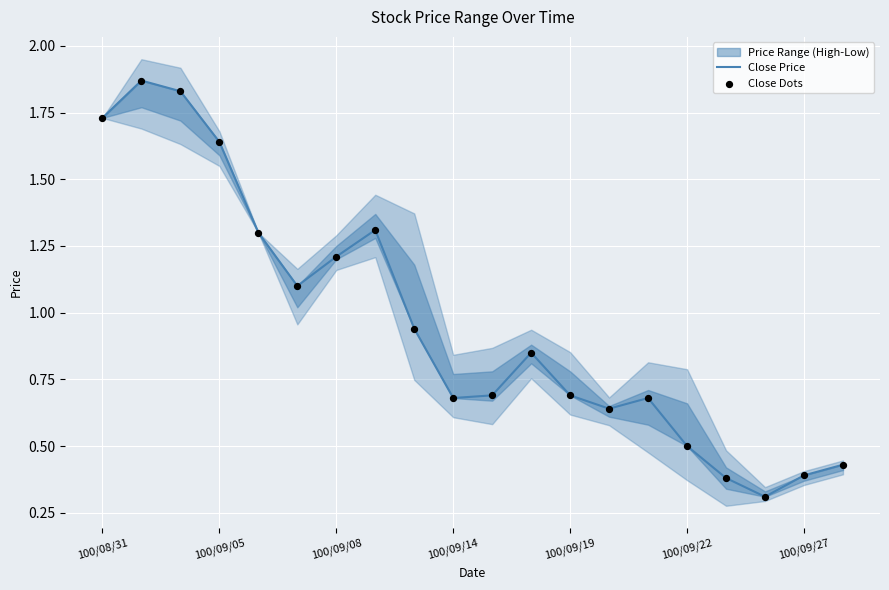

Which series contains the highest Y value?

Close Price